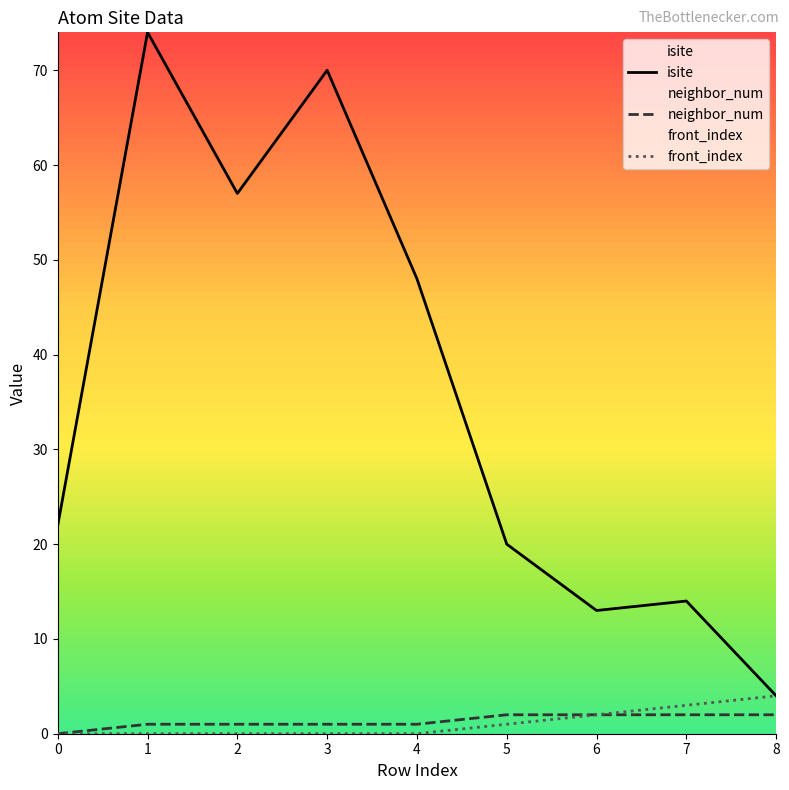

Rank the series by their maximum value, from lowest to highest.

neighbor_num, front_index, isite